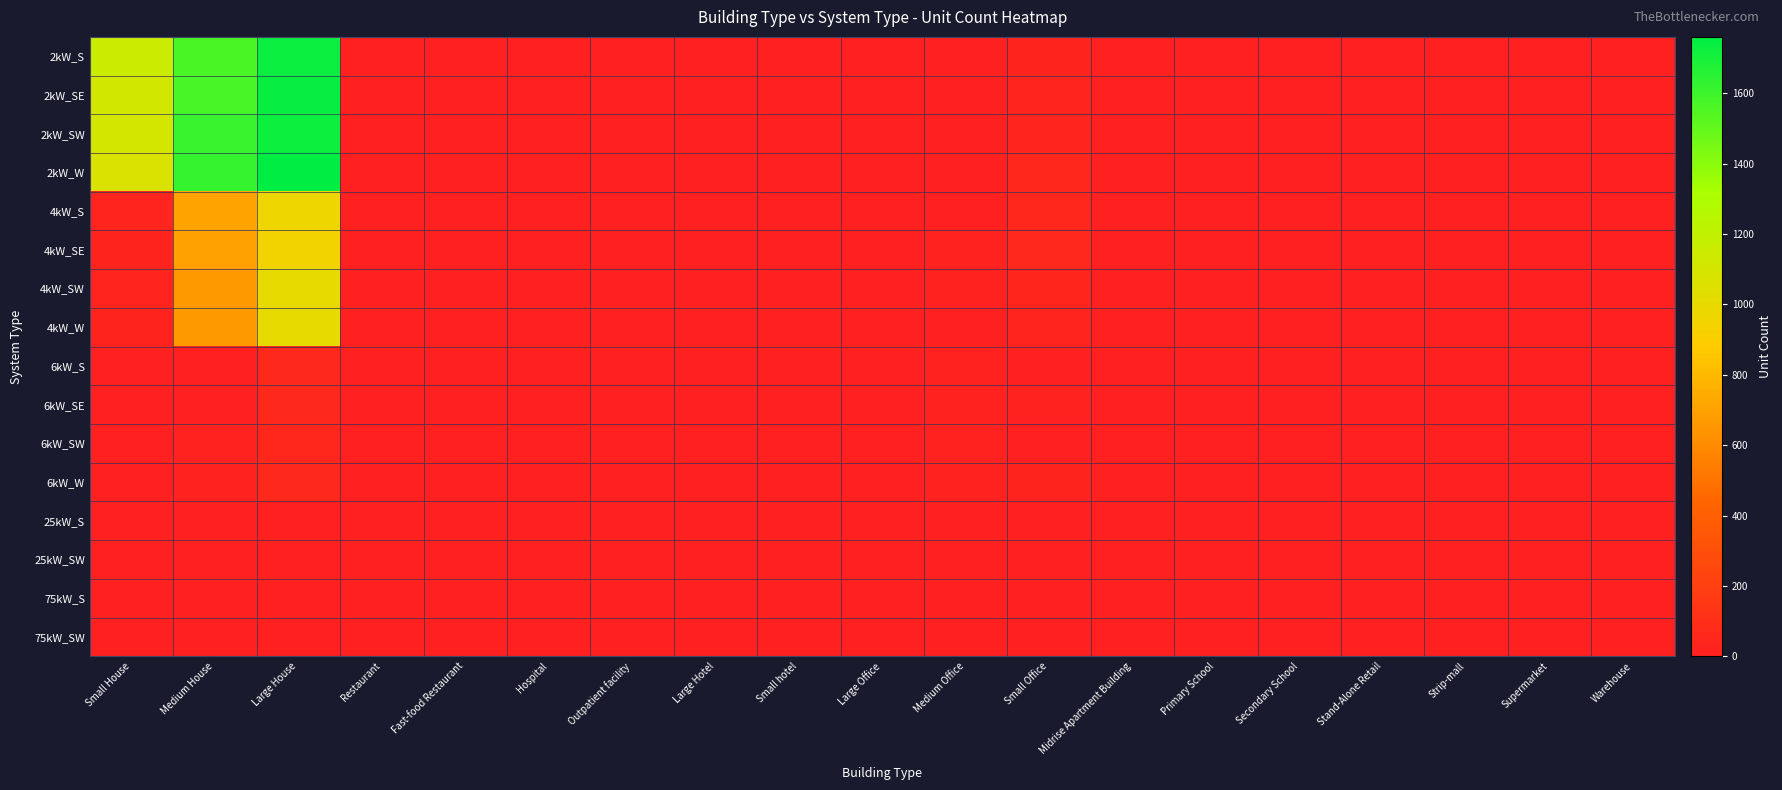

What is the greatest value displayed?

1760